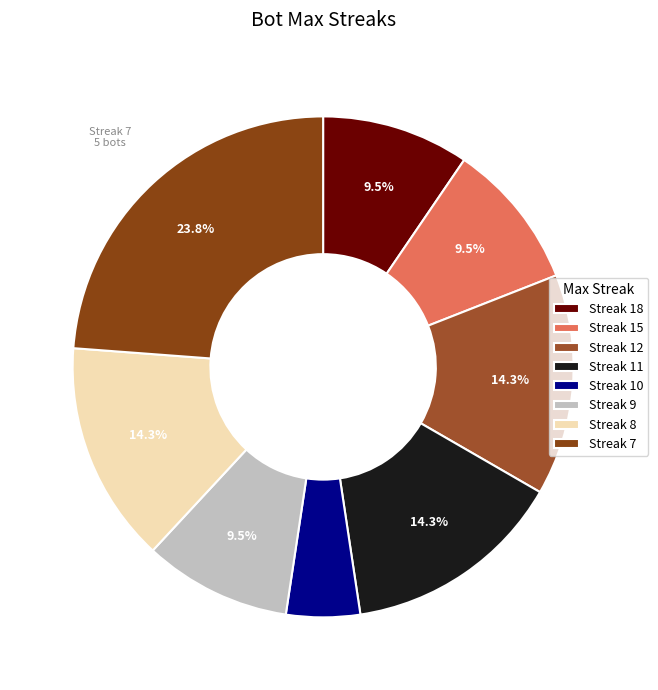

How many segments does this pie chart have?

8